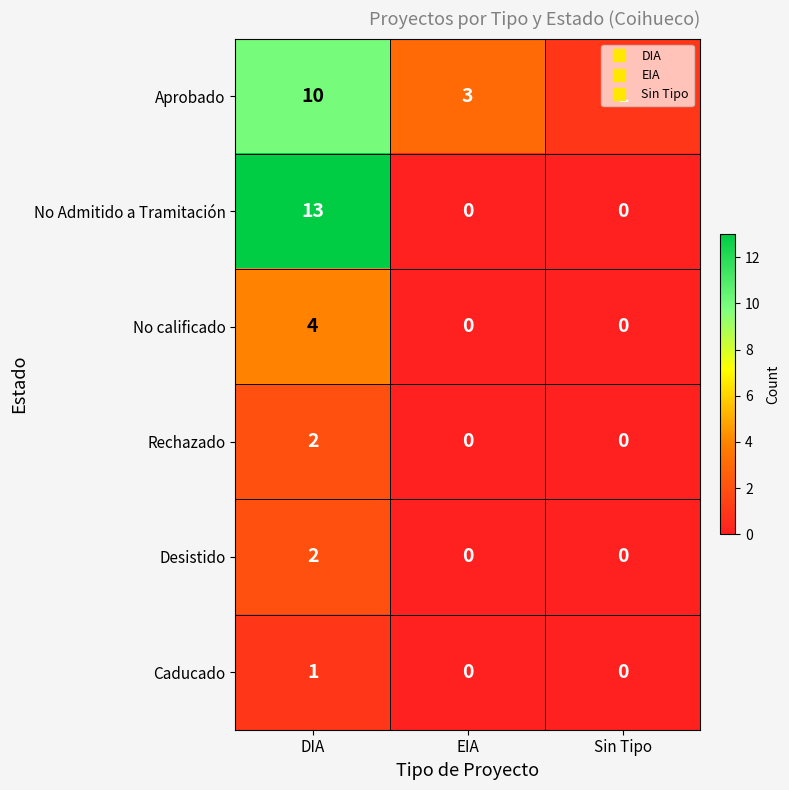

Which series has the widest spread of values?

No Admitido a Tramitación